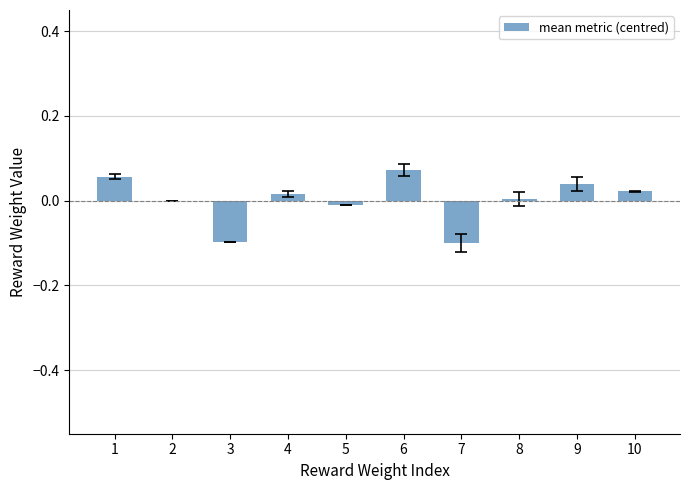

The value at 7 is -0.1. True or false?

True